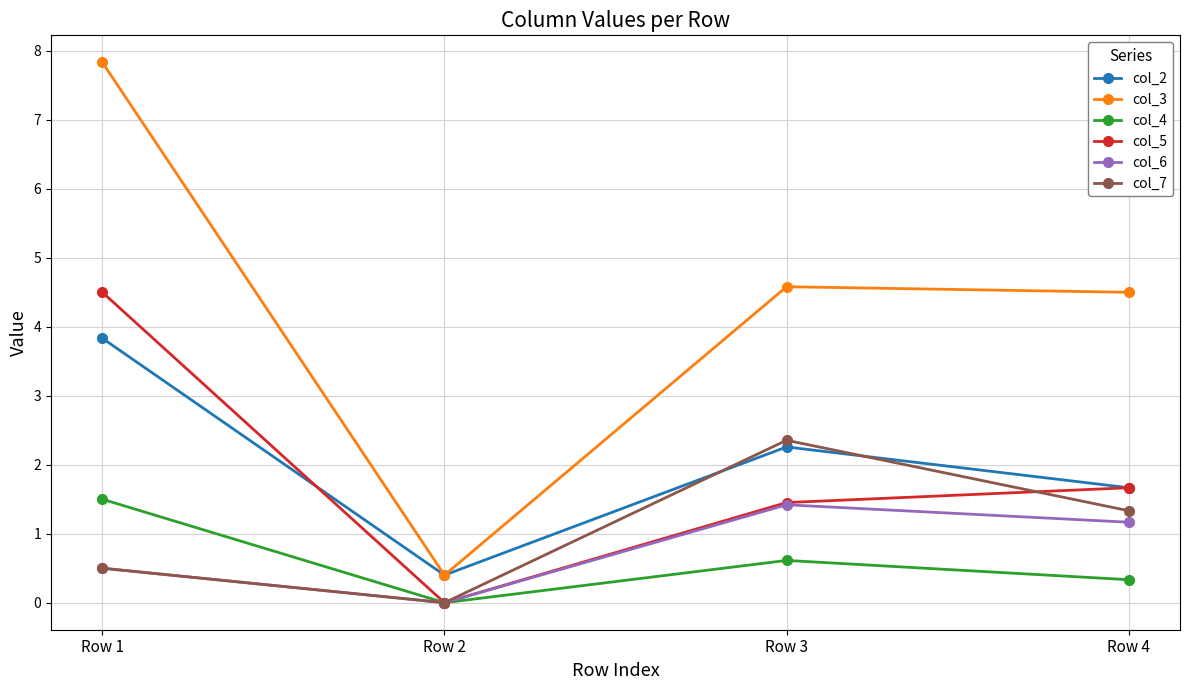

Read the col_7 value at Row 4.

1.3